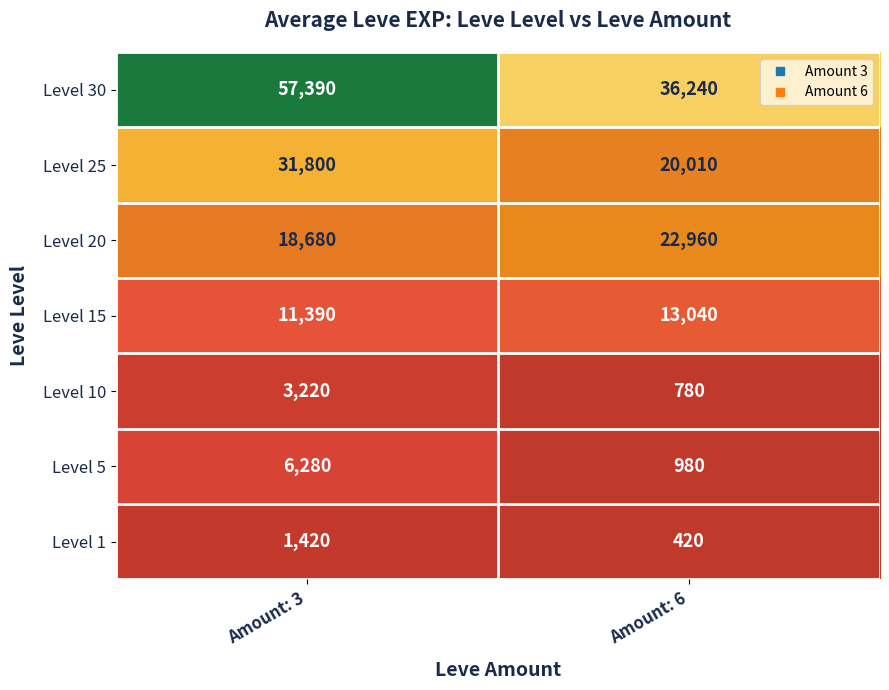

What is the average value of the Level 5 series?

3630